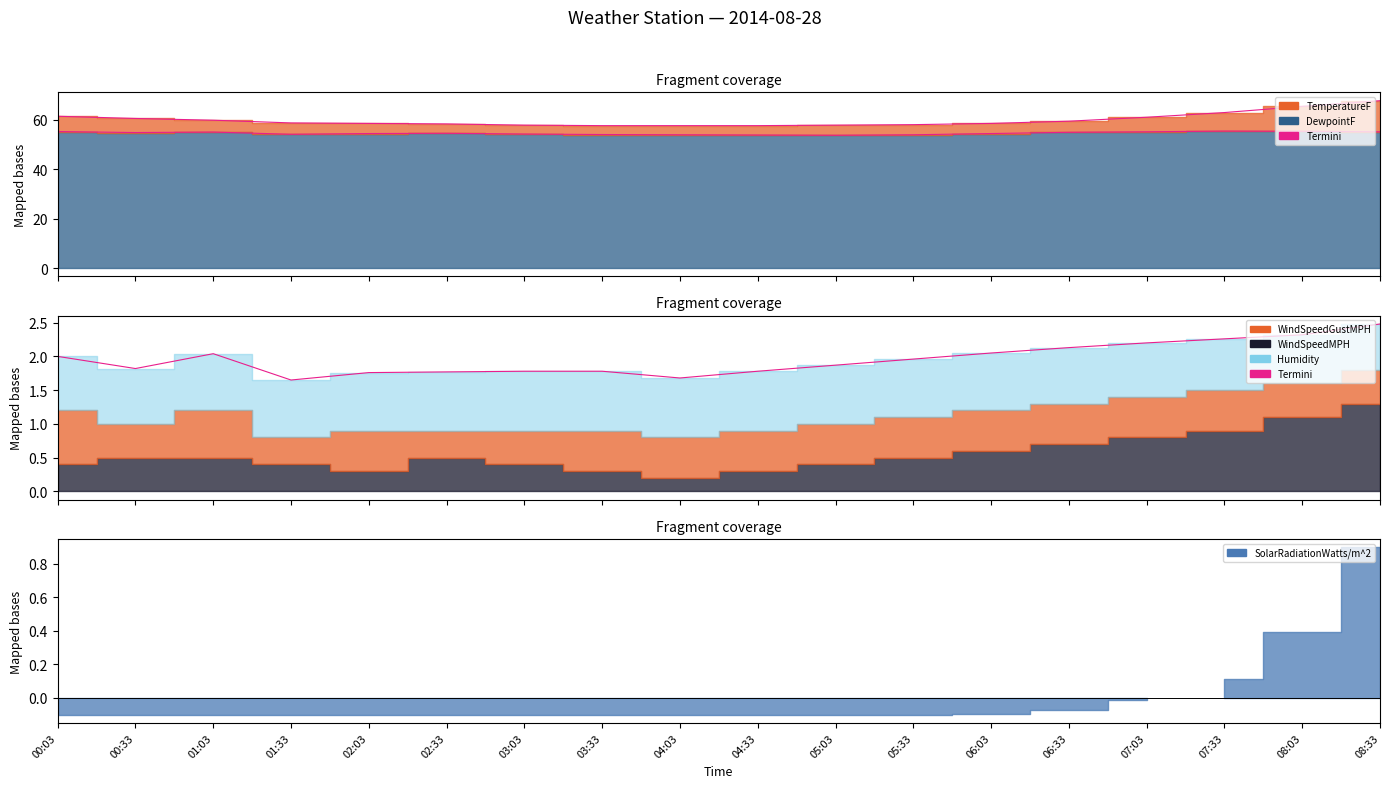

What is the difference between the maximum and second lowest values in the TemperatureF series?

10.1